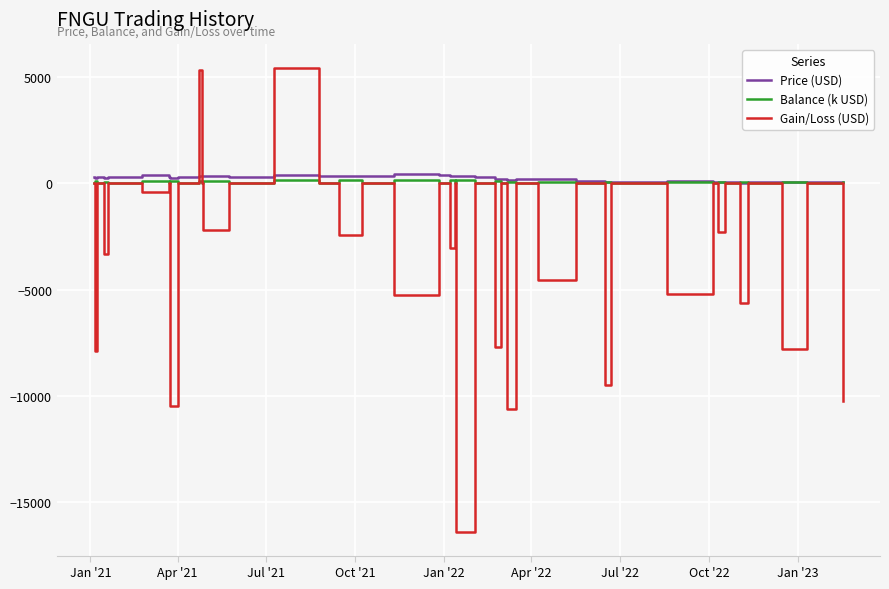

What is the maximum value for Balance (k USD)?

178.2